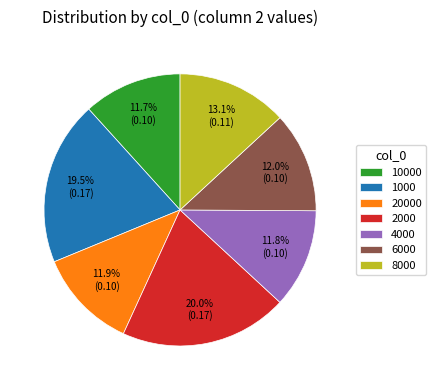

Combined, what portion of the pie is 6000 and 8000?

25.1%